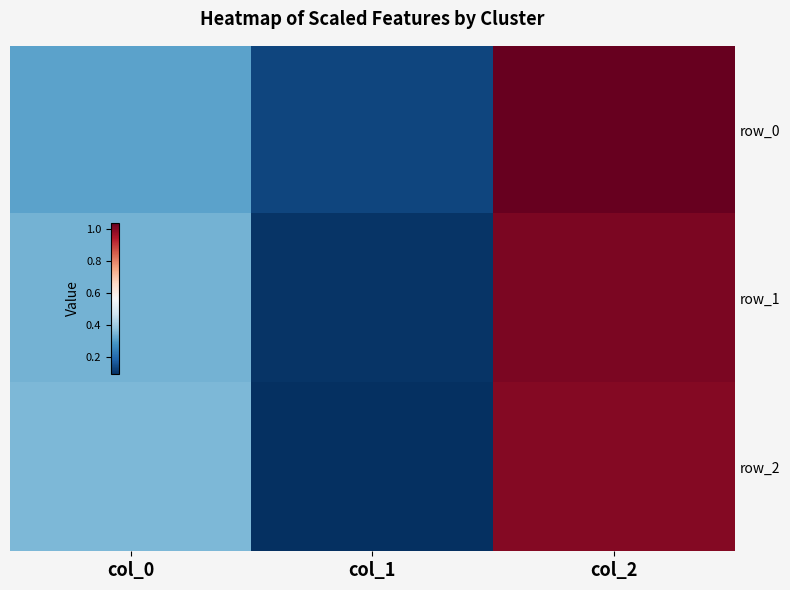

How many series are shown in this chart?

3